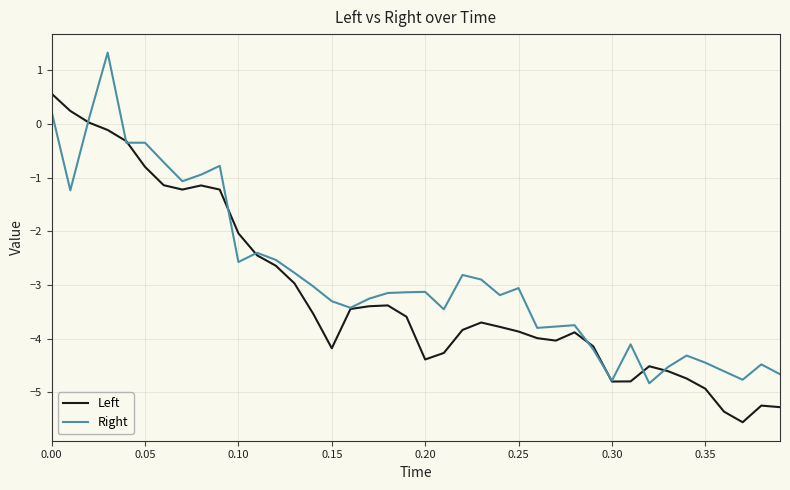

What is the maximum value for Right?

1.3